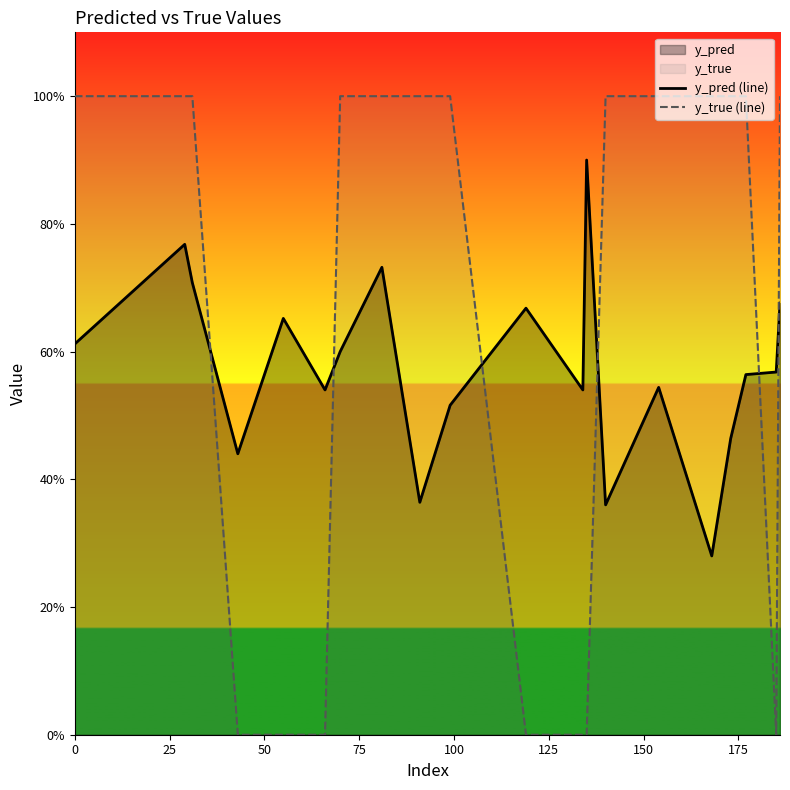

Which series ends up on top after the final intersection of y_pred (line) and y_true (line)?

y_true (line)